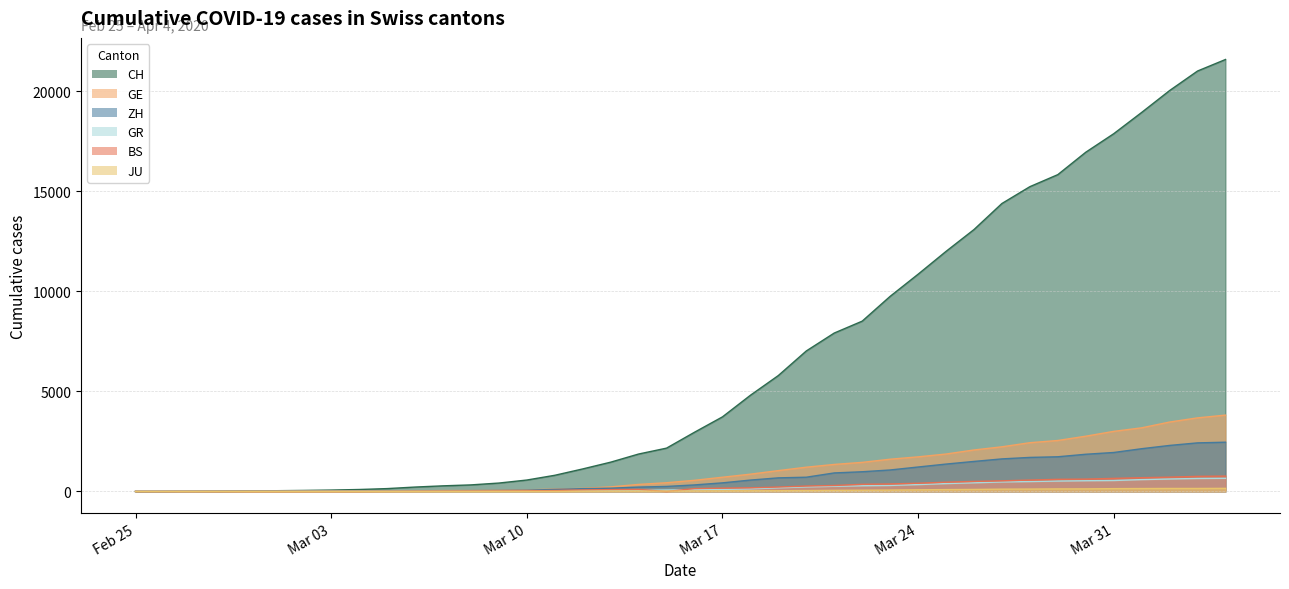

True or false: ZH and JU cross at least once.

False